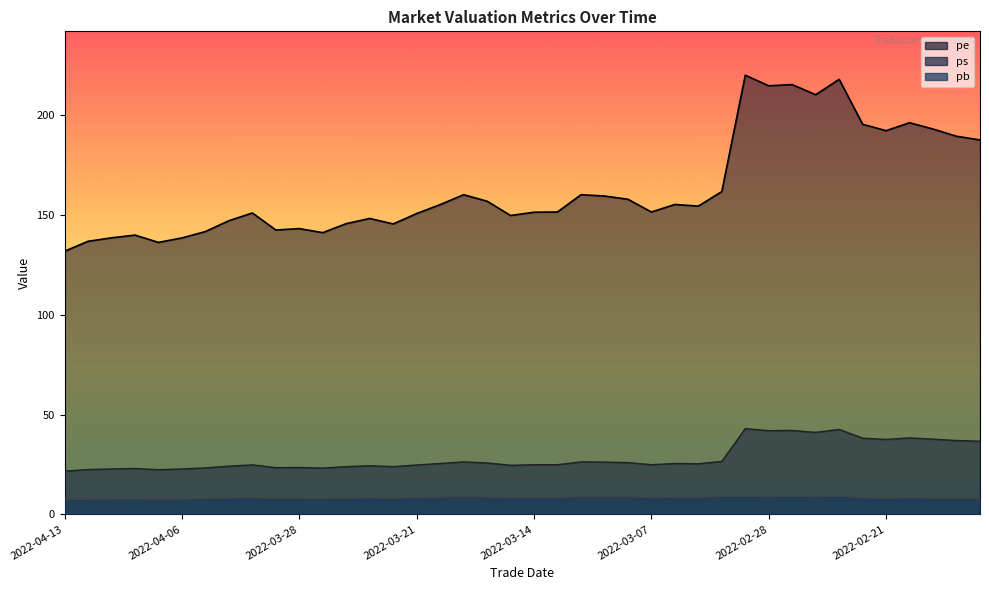

Which series has the largest total across all categories?

pe